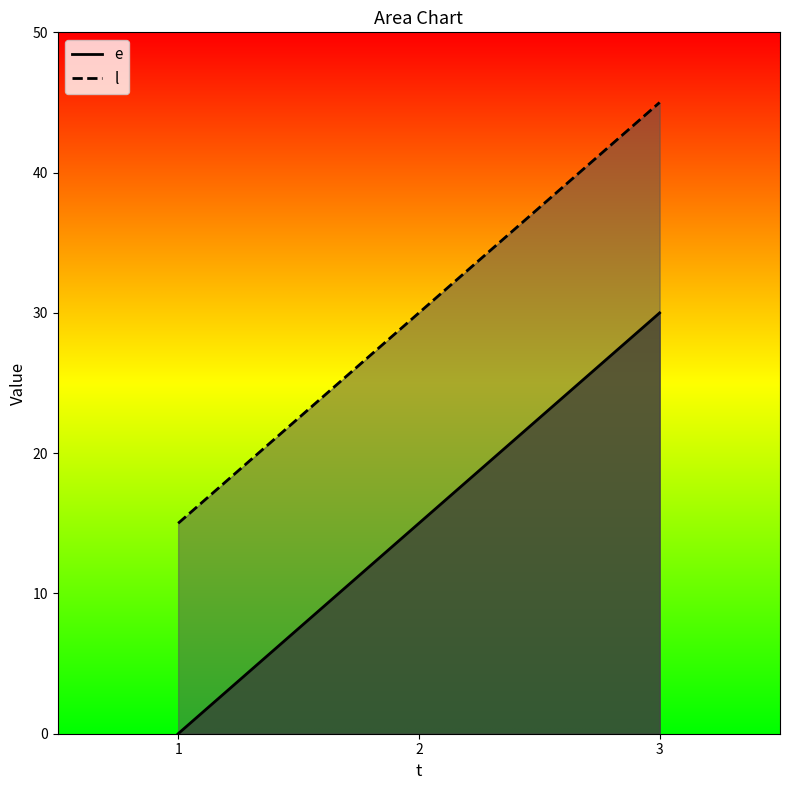

How many lines are shown in the chart?

2